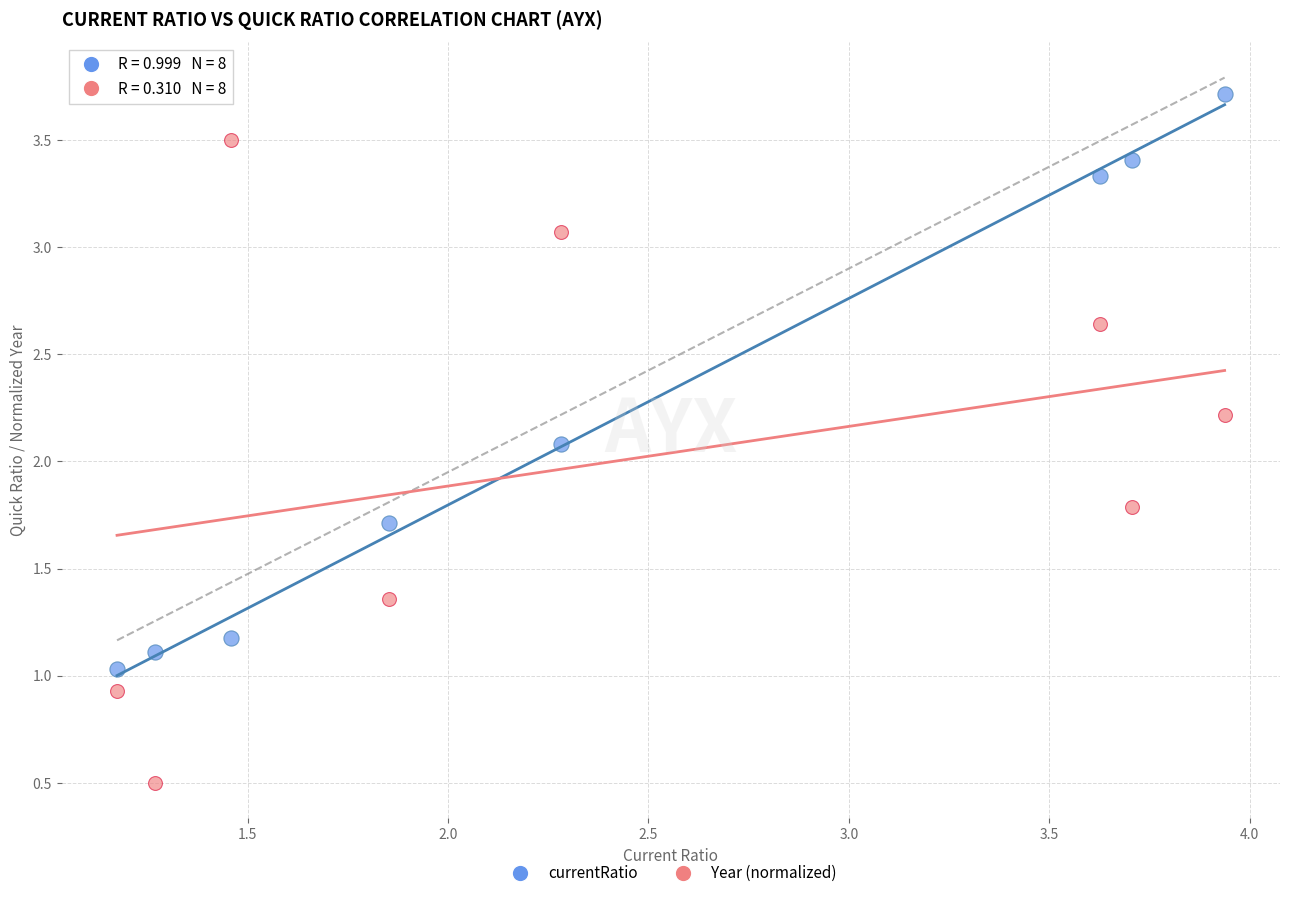

Across all data points, what is the range of Y values (max minus min)?

3.2